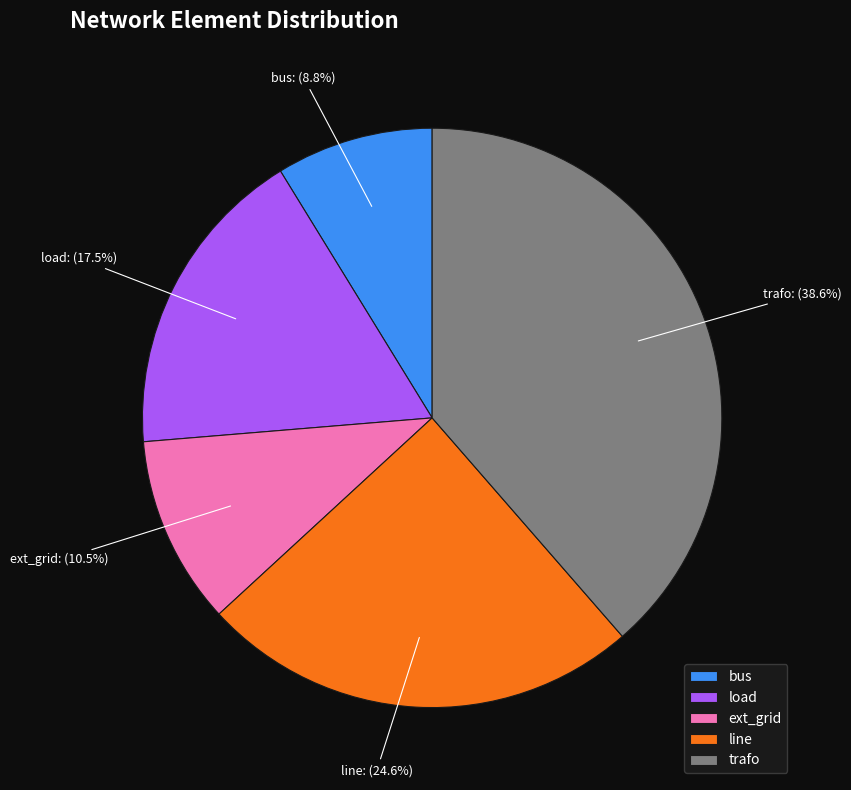

Approximately how many times larger is the value at load compared to bus?

2.0